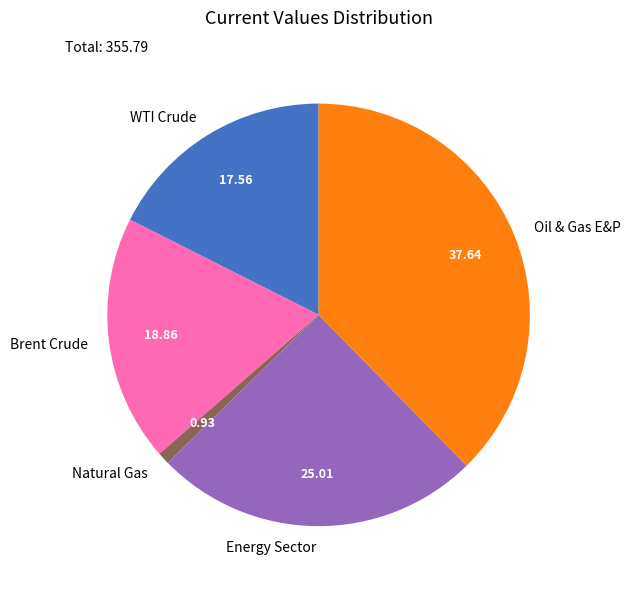

Count the number of slices in the pie.

5